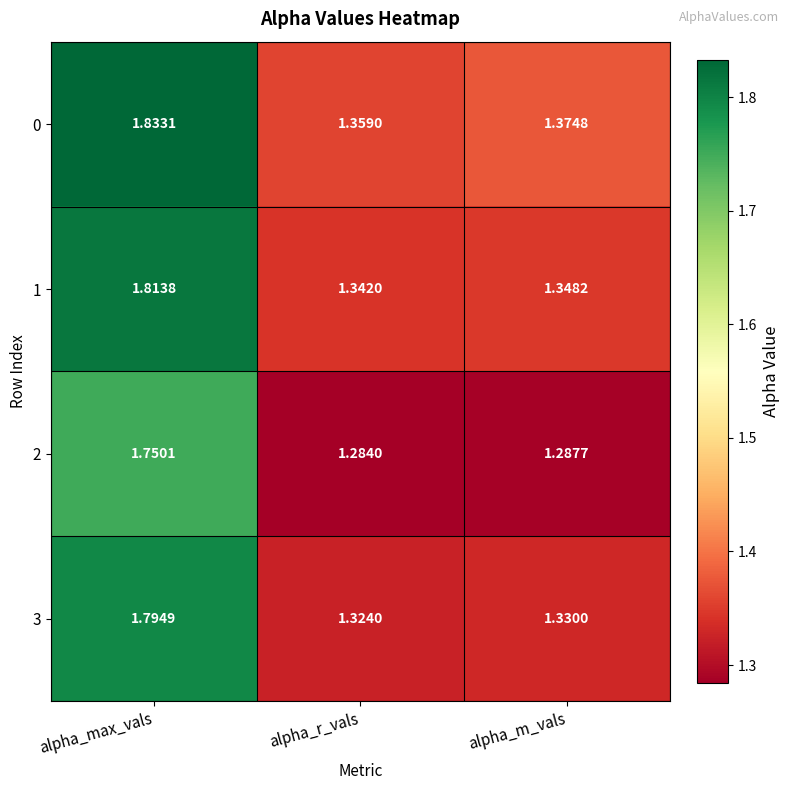

Which category has the lowest value in the 1 series?

alpha_r_vals